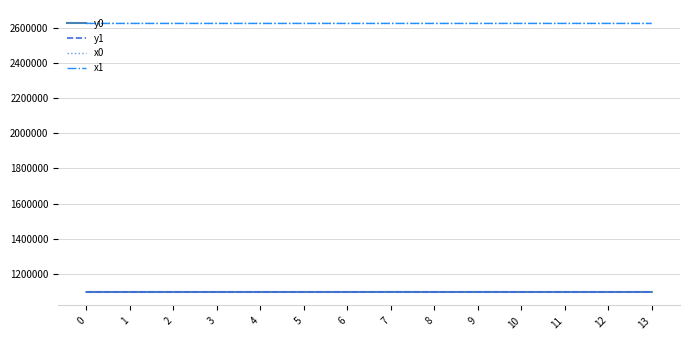

What is the total value across all series at 1?

7442944.5